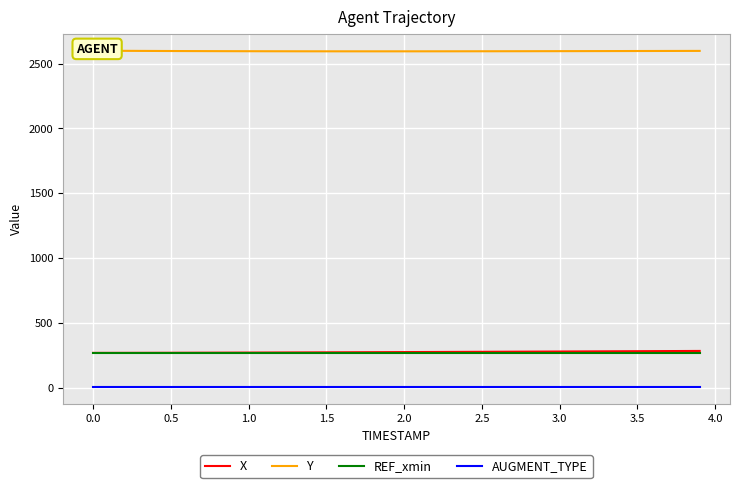

True or false: REF_xmin and X intersect in this chart.

False